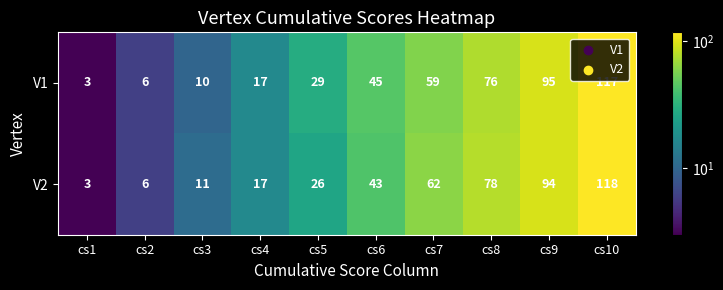

Which series has the largest total across all categories?

V2